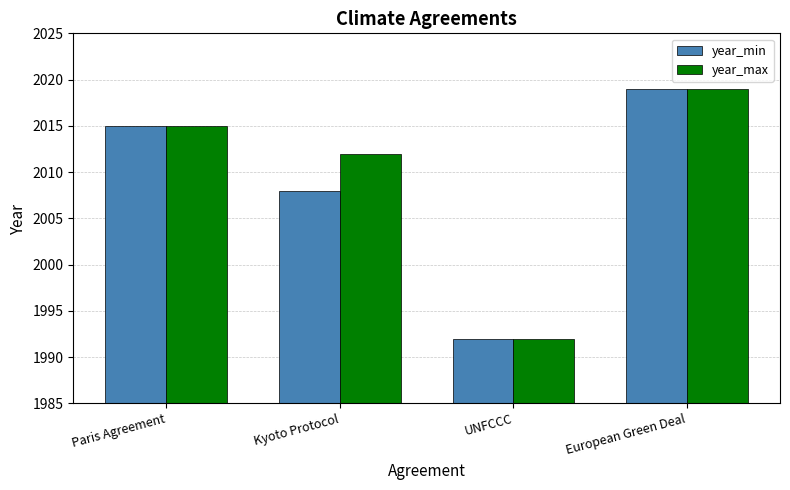

How many bars are there in each group?

2